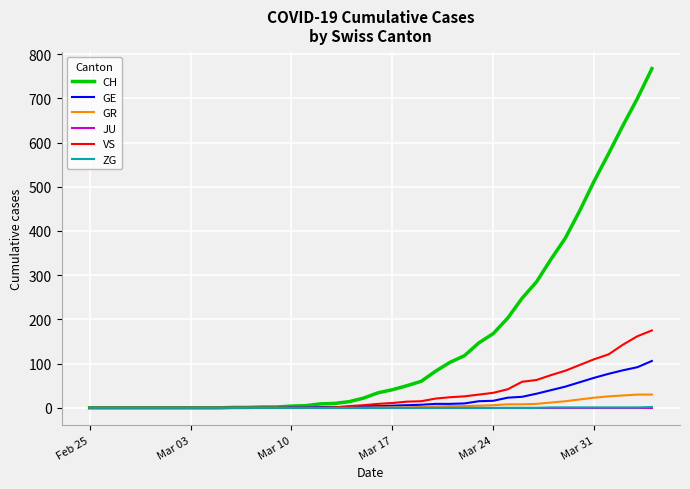

What is the highest value of the GE series?

106